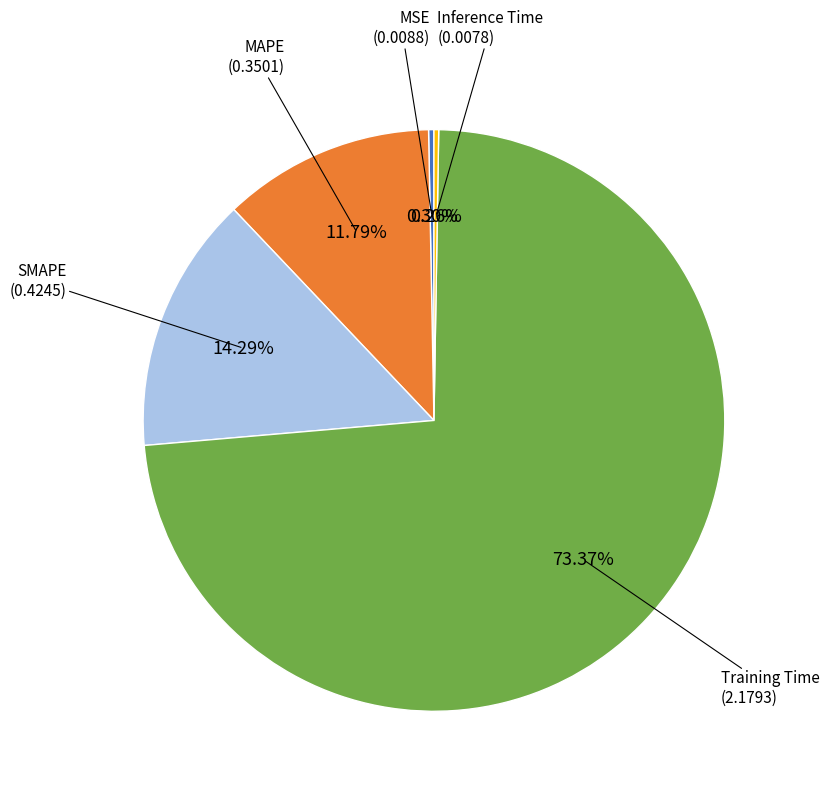

Between MSE and MAPE, which is larger?

MAPE